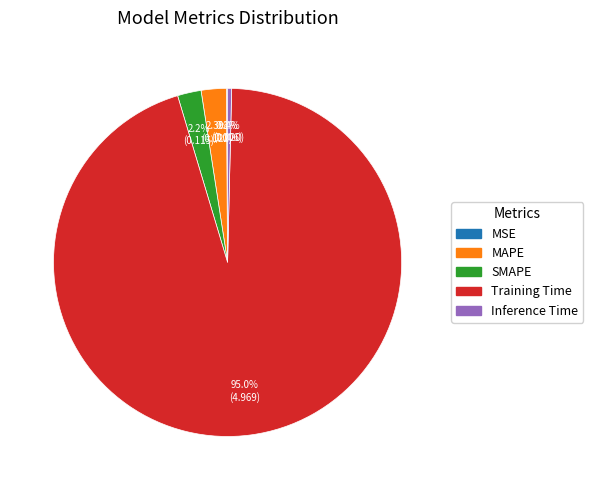

To the nearest percent, what portion does Training Time represent?

95%